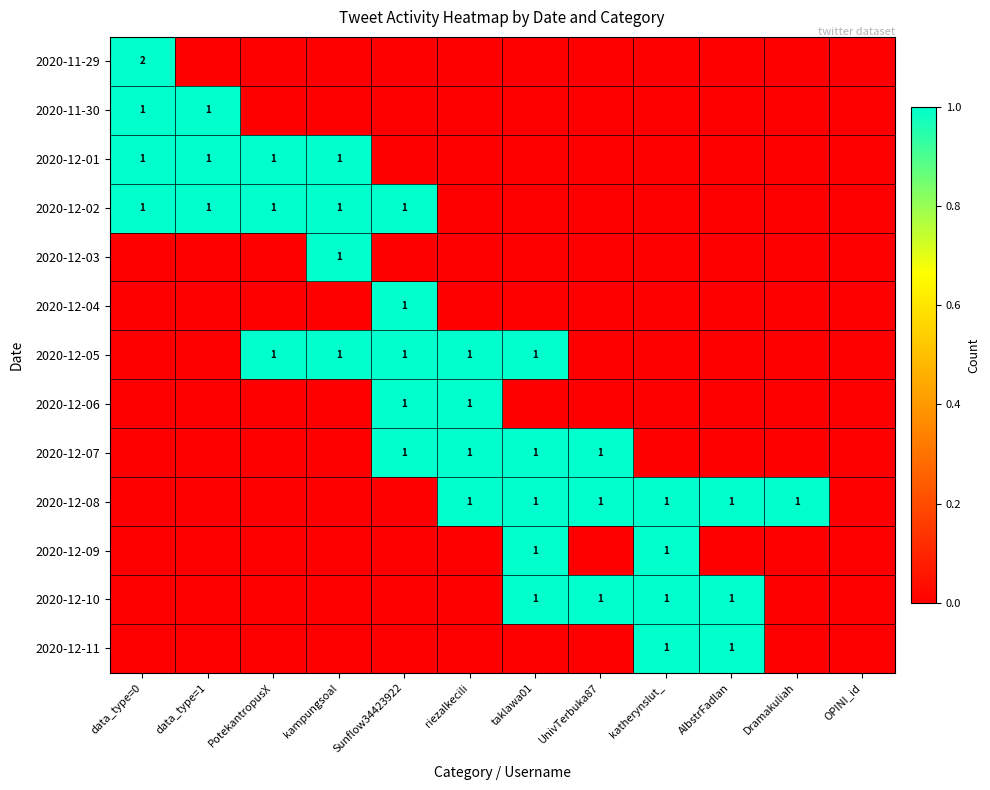

The 2020-12-10 series shows 0 at katherynslut_. True or false?

False